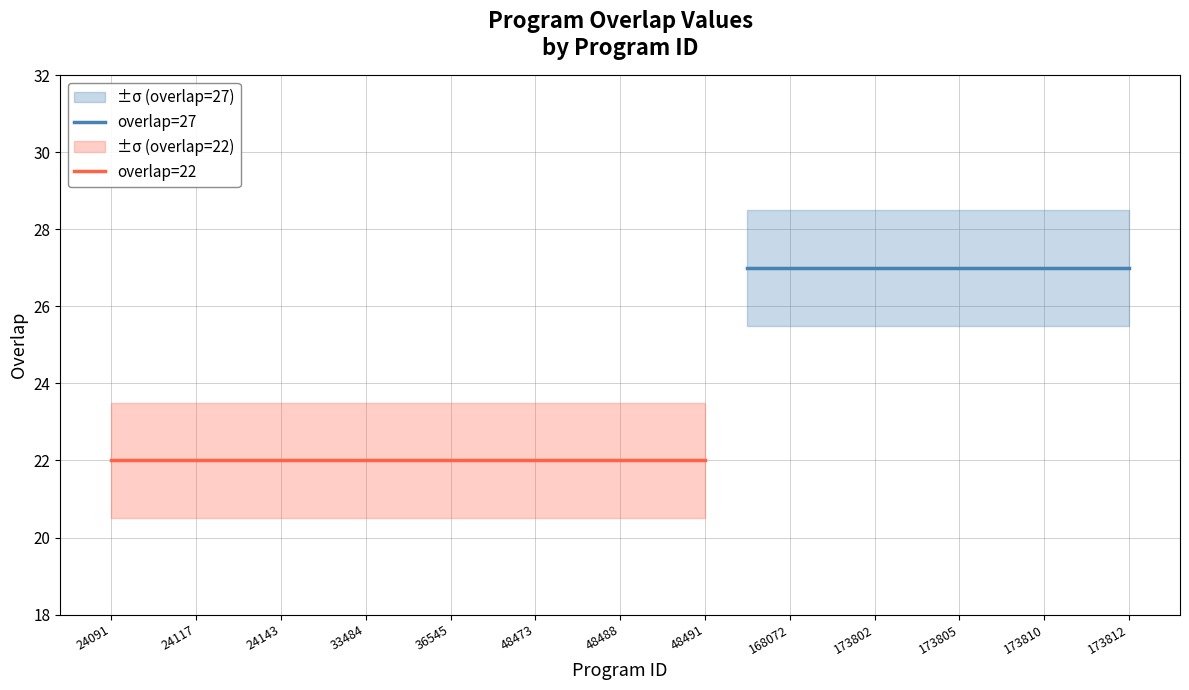

What position from the left is 24091?

1